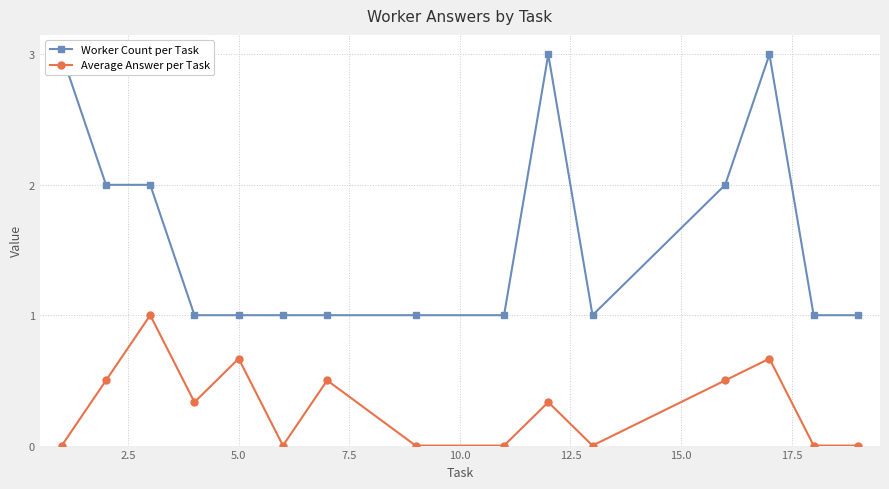

True or false: Average Answer per Task has more than 0 points higher than both neighbors.

True